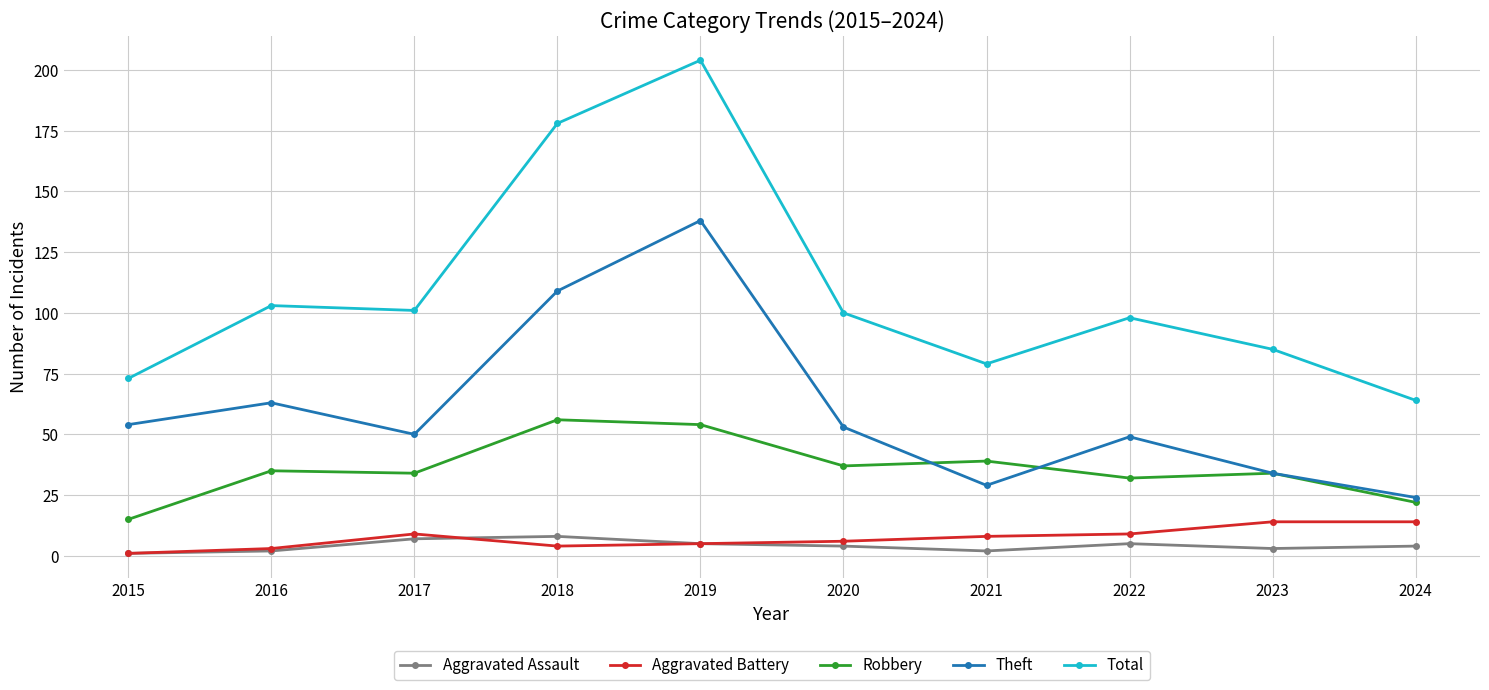

What is the difference between the maximum and minimum values in the Total series?

140